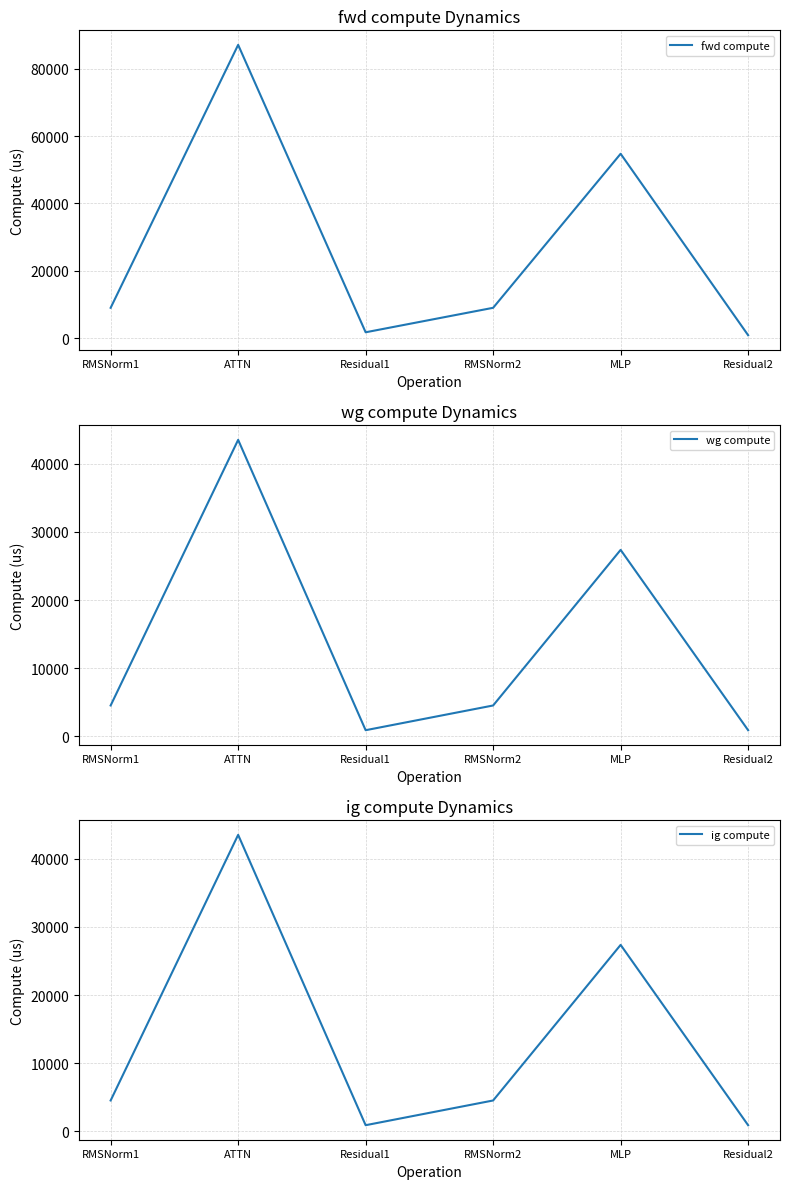

At how many categories does at least one series exceed 76709?

1